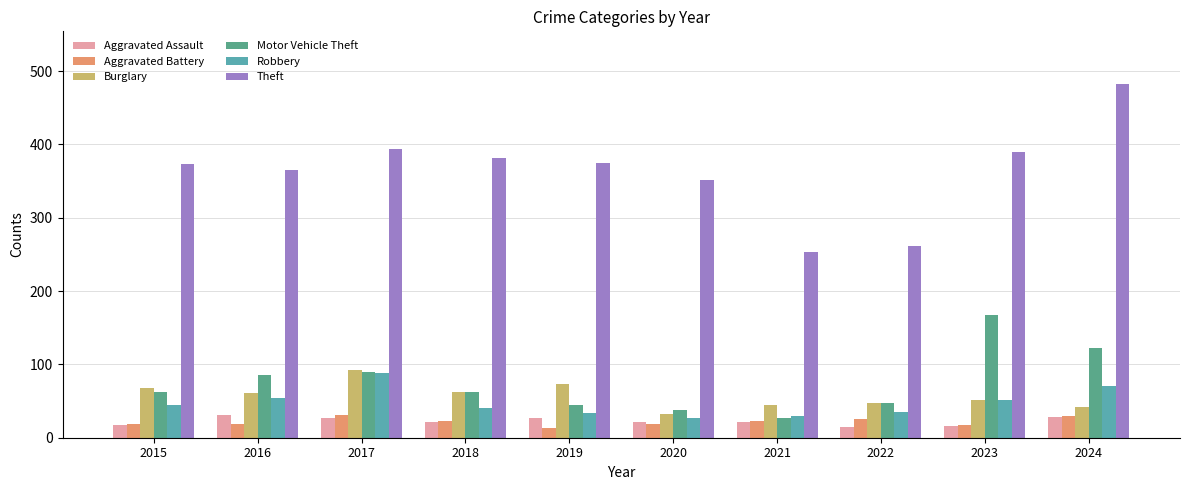

What is the value of the Theft bar at the 10th from the left?

482